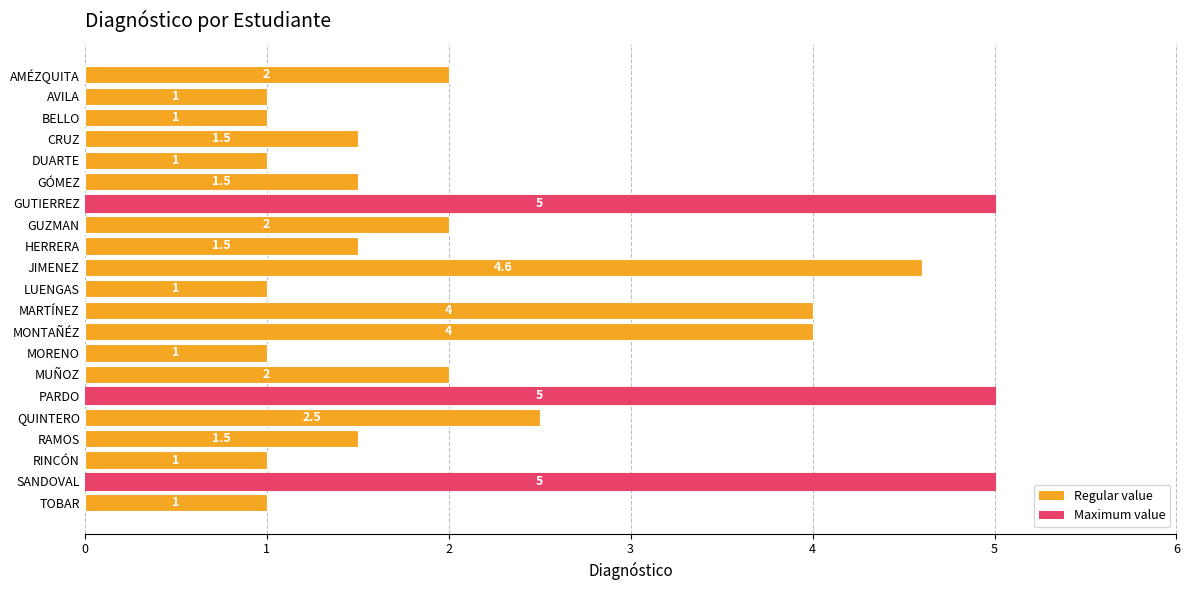

What is the sum of all values?

49.1